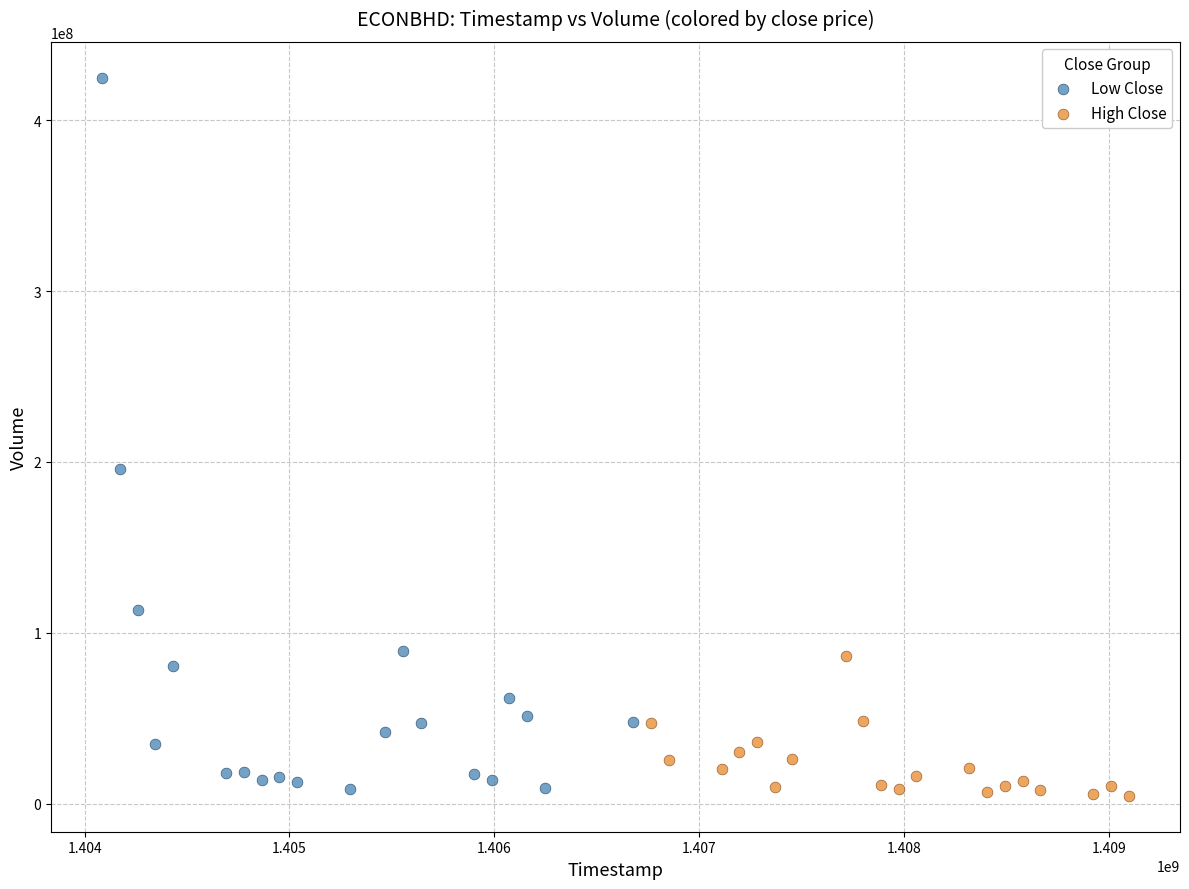

Which series has the largest Y range (max minus min)?

Low Close